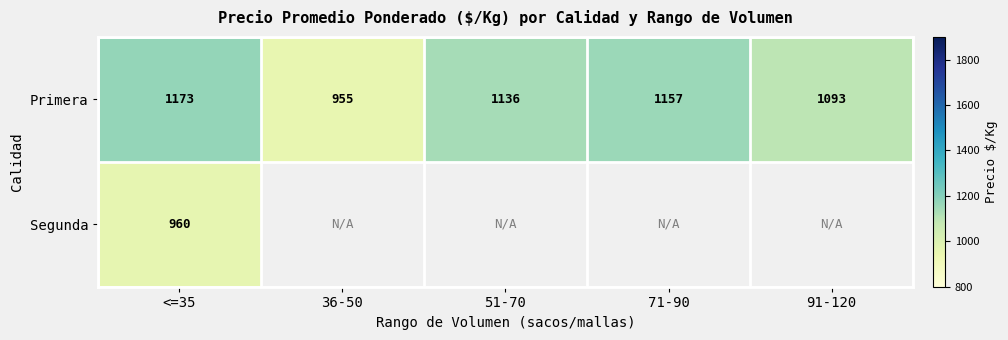

Rank the series at <=35 from highest to lowest value.

Primera, Segunda